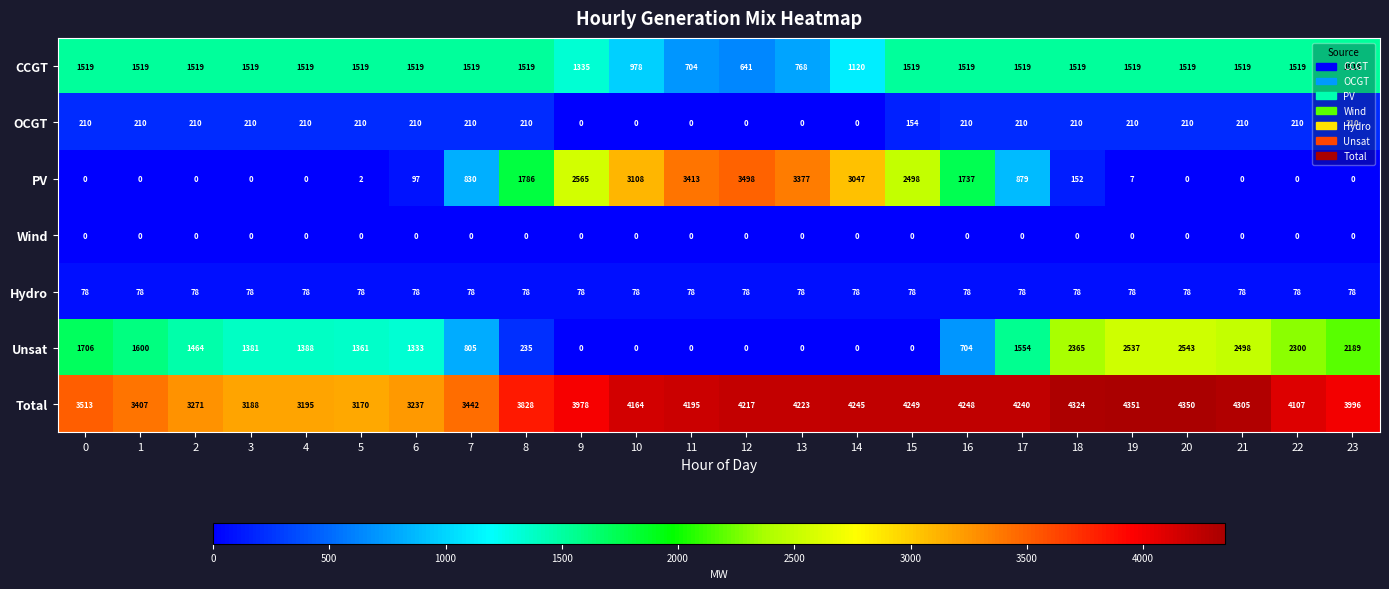

At how many categories does at least one series exceed 4043?

13